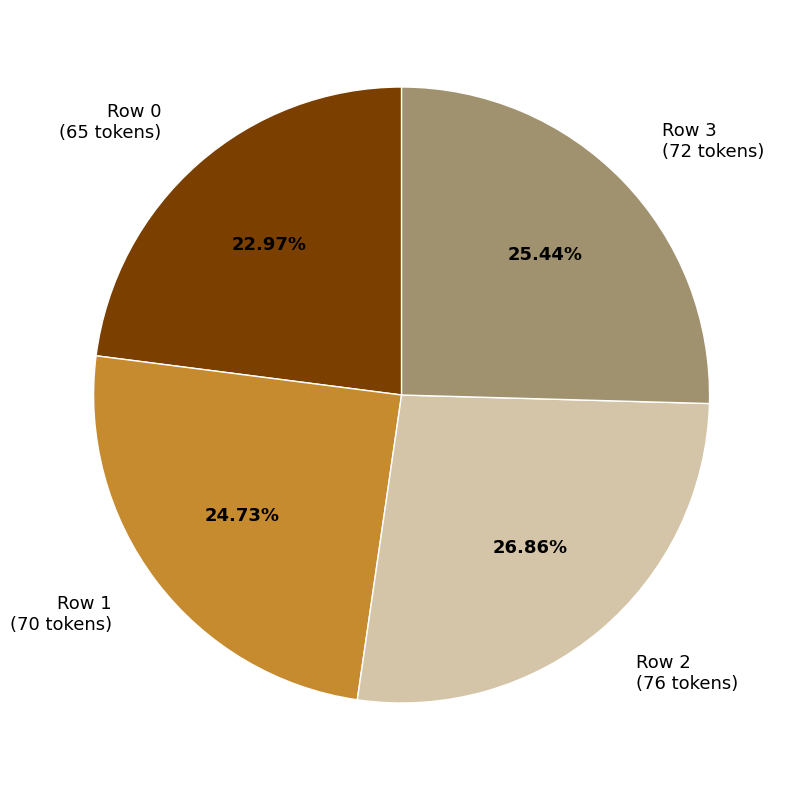

To the nearest percent, what is the difference between the largest and smallest slice percentages?

4%